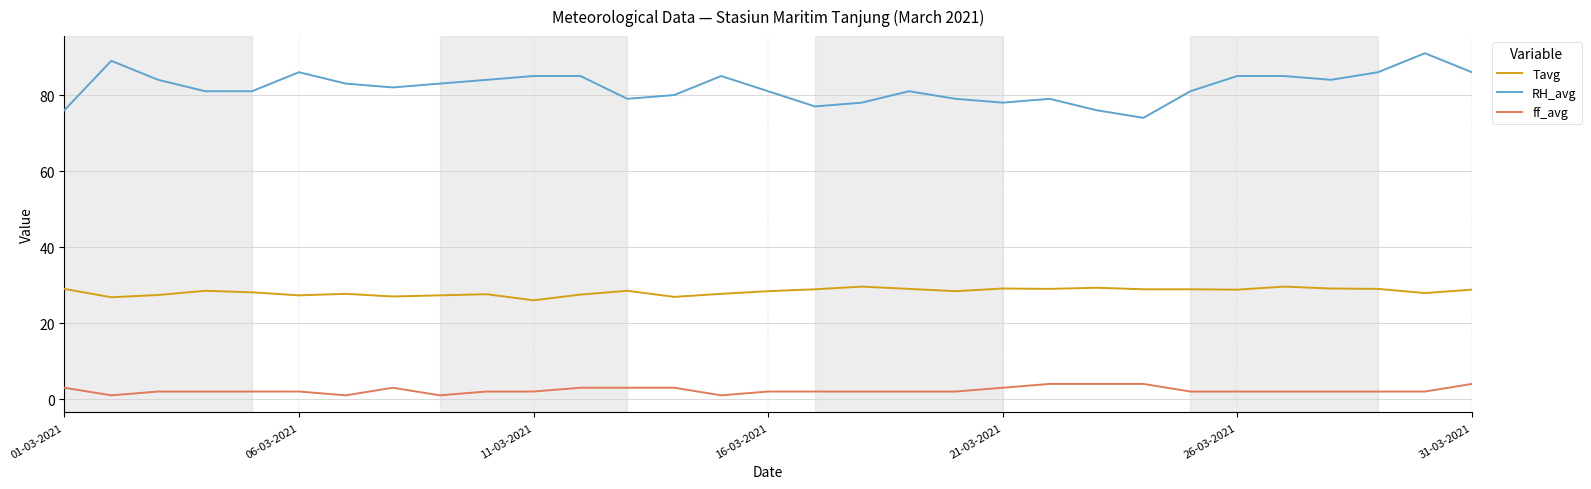

List the series in order of their peak value, lowest first.

ff_avg, Tavg, RH_avg